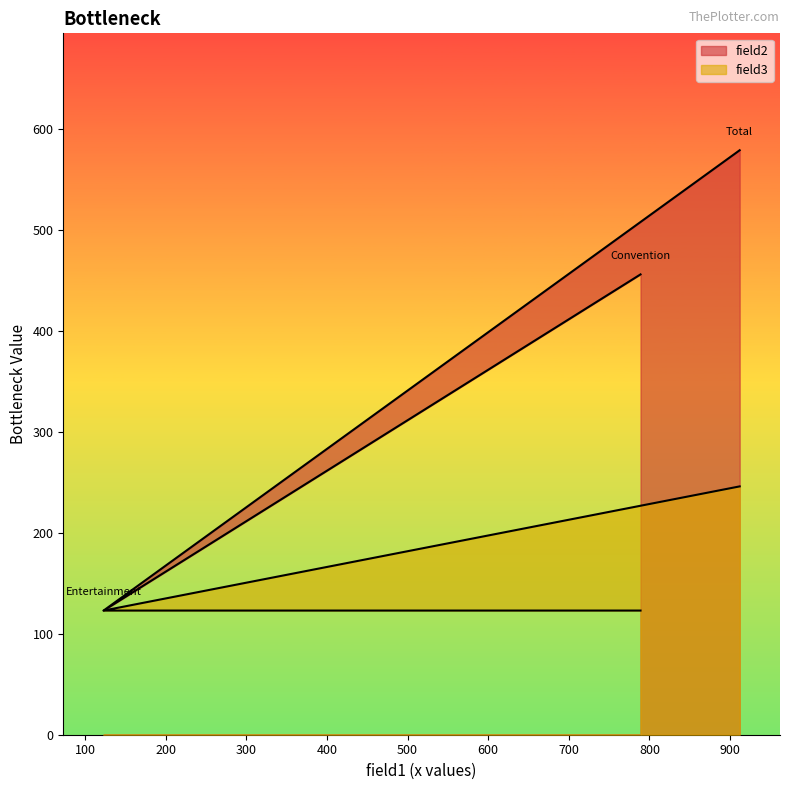

What is the difference between the highest and lowest values at Convention?

333